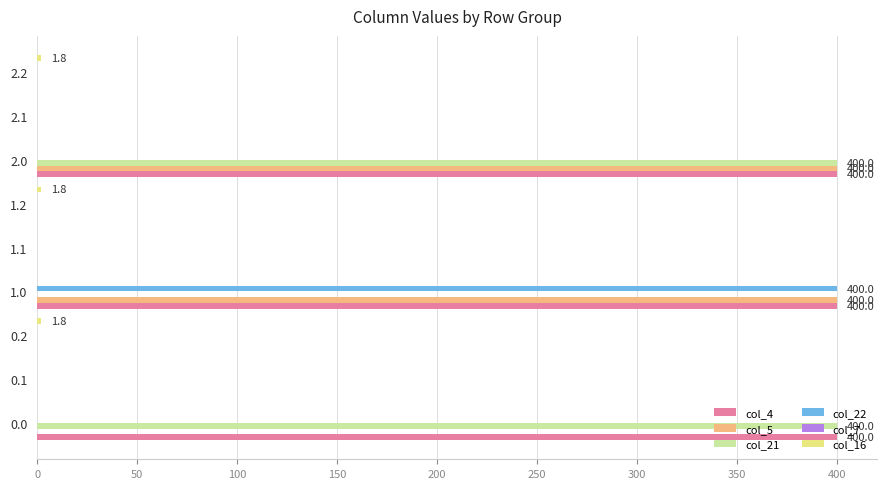

What is the sum of all col_4 values?

1200.0